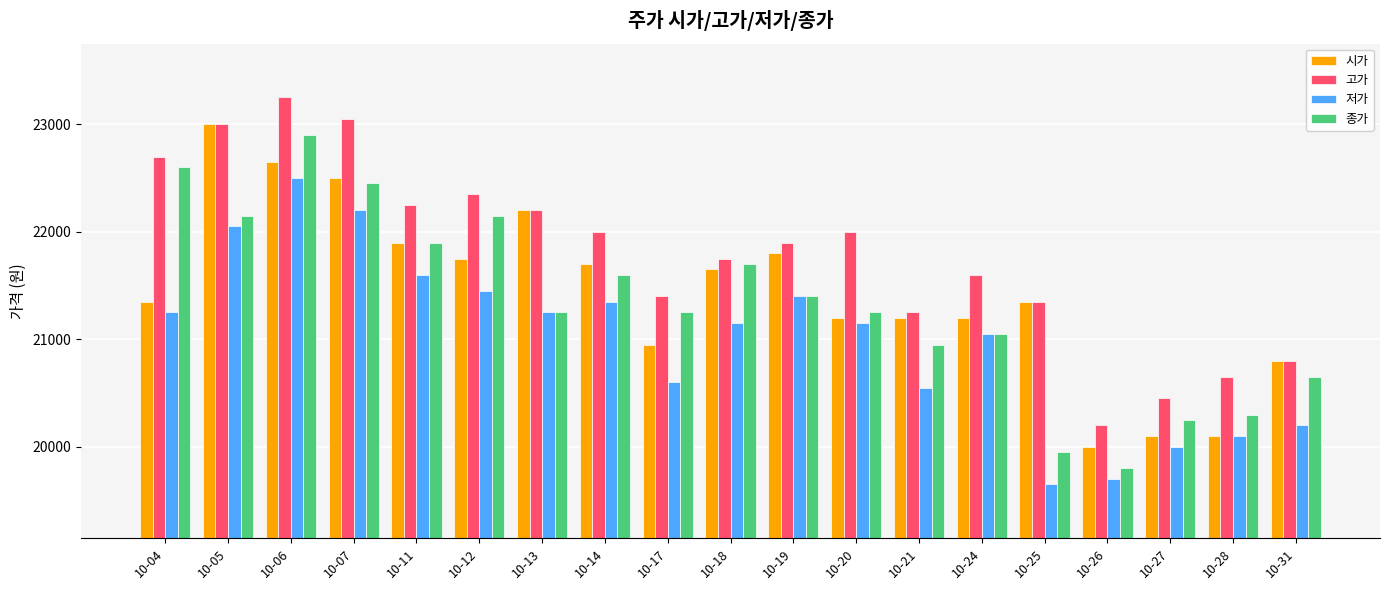

What is the approximate value of 시가 at 10-24?

21200